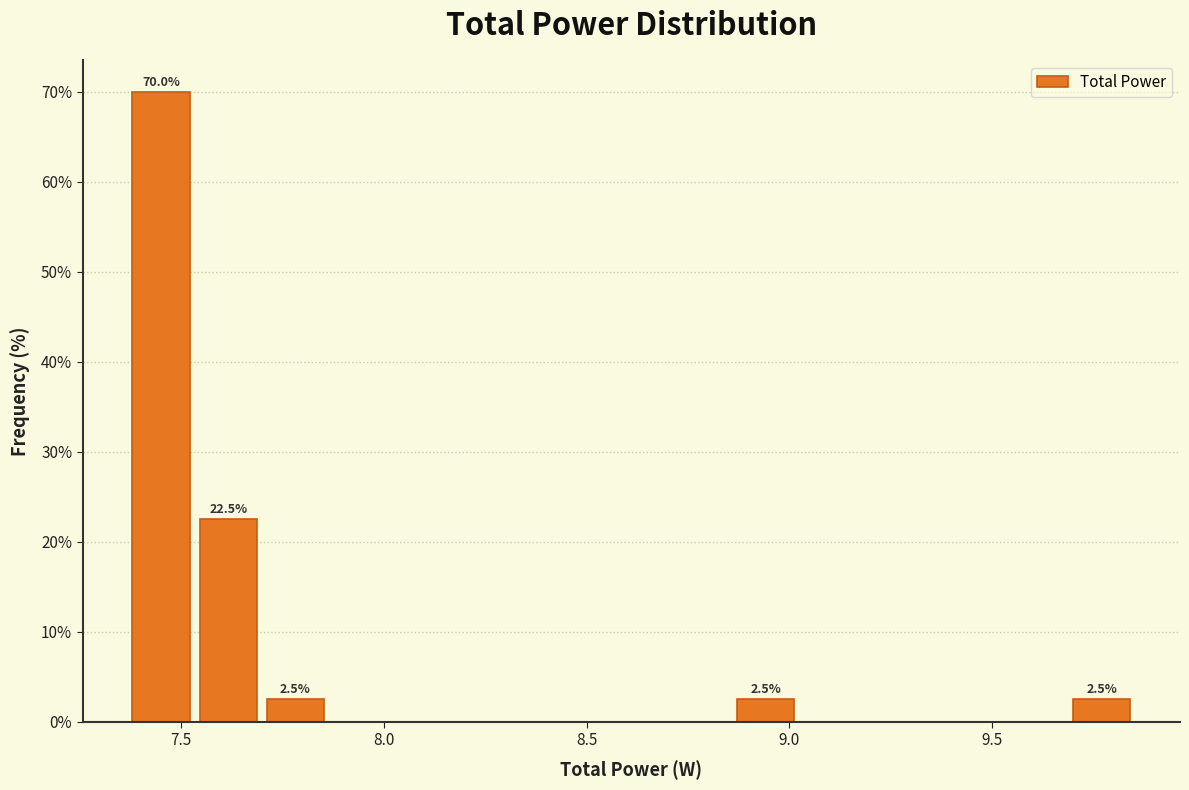

Around what value on the x-axis is the tallest bar? Give the approximate position of its centre, as read against the axis.

7.45